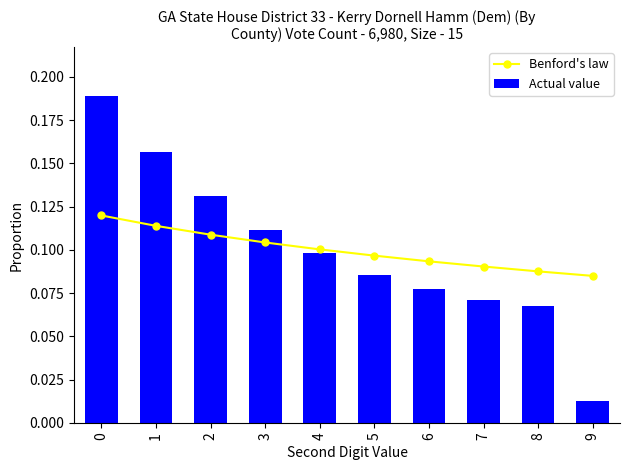

The Benford's law series shows 0.2 at 8. True or false?

False